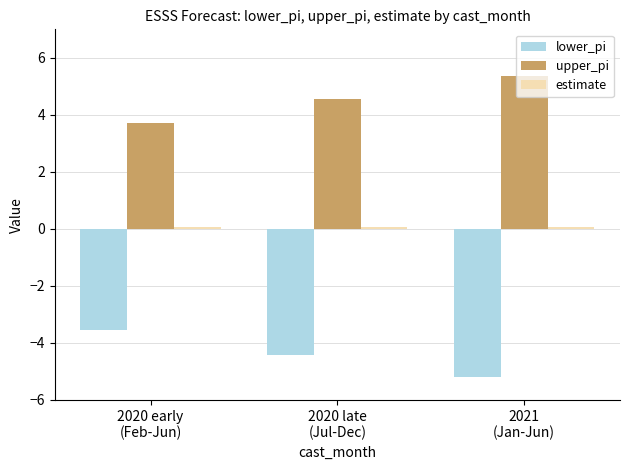

At which label does lower_pi reach its peak?

2020 early
(Feb-Jun)